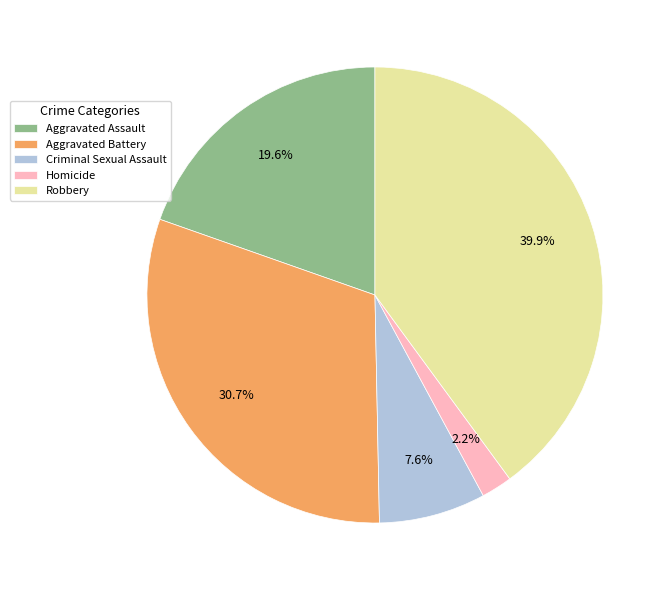

Count the number of slices in the pie.

5